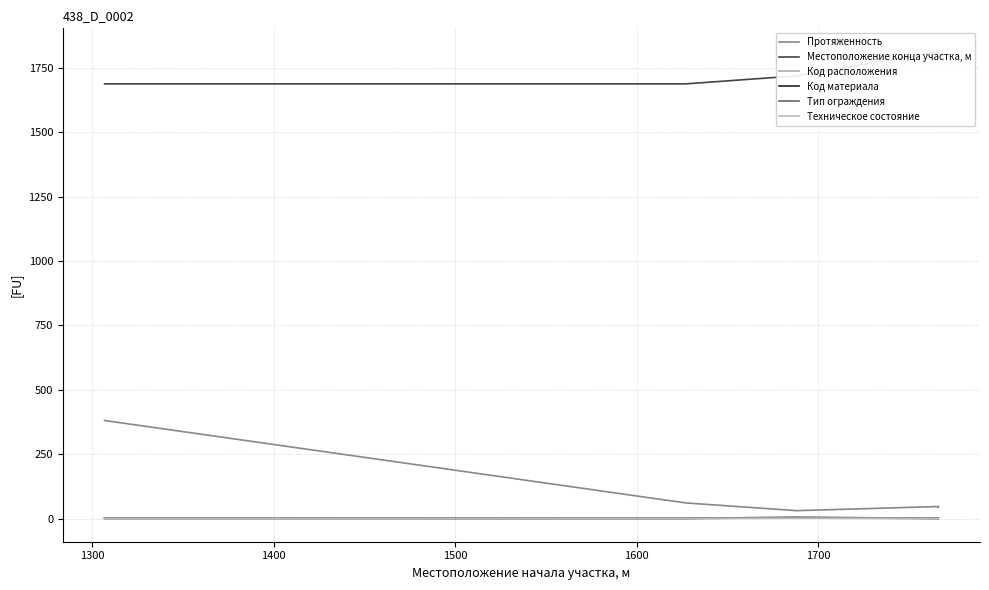

What is the value of the Код расположения point at the 1st from the left?

2